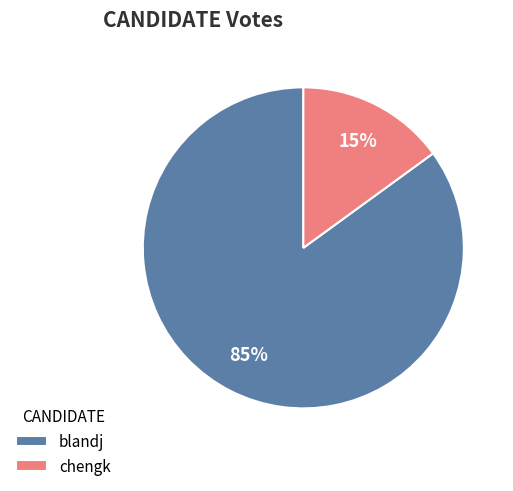

Rank the categories by value from highest to lowest.

blandj, chengk